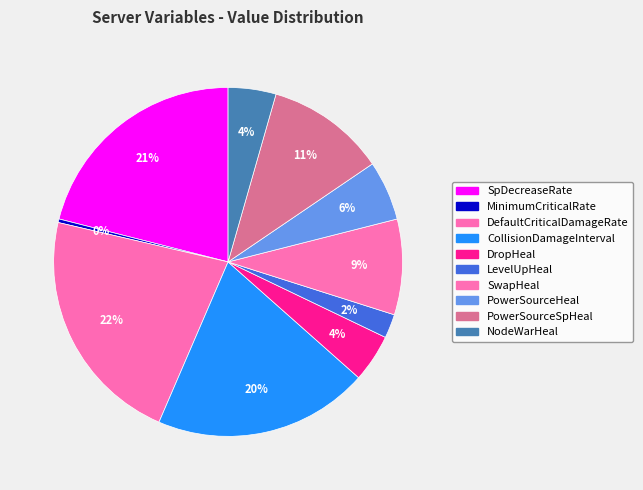

To the nearest percent, what is the difference between the largest and smallest slice percentages?

22%